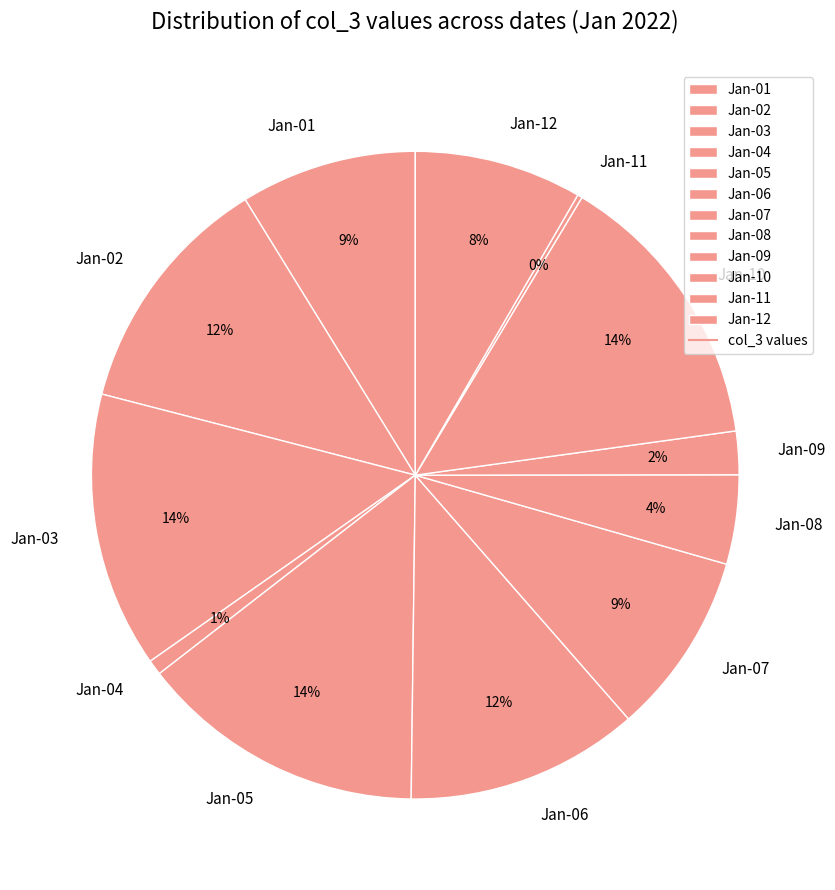

True or false: Jan-03 accounts for 14% of the total.

True